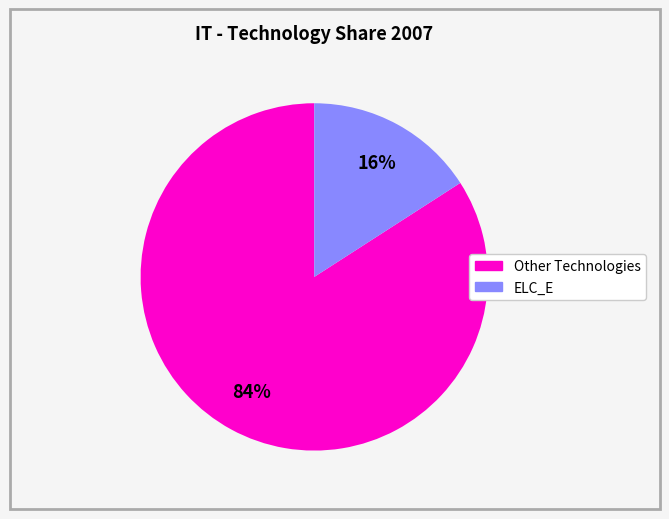

Is there a majority slice in this chart?

Yes